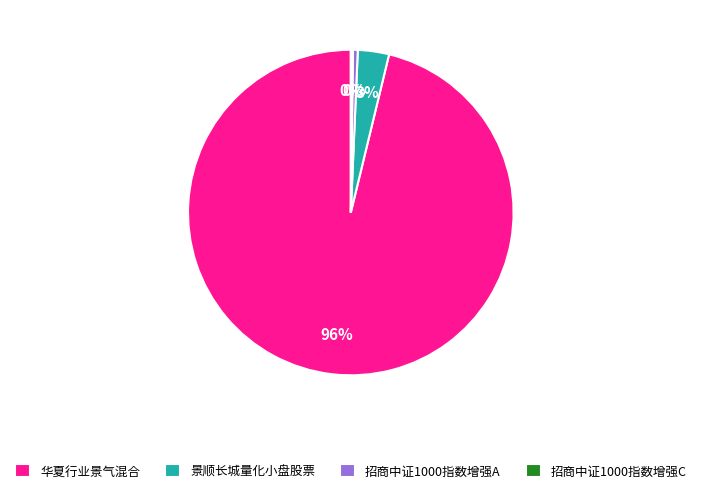

Does 景顺长城量化小盘股票 account for over 50% of the chart?

No